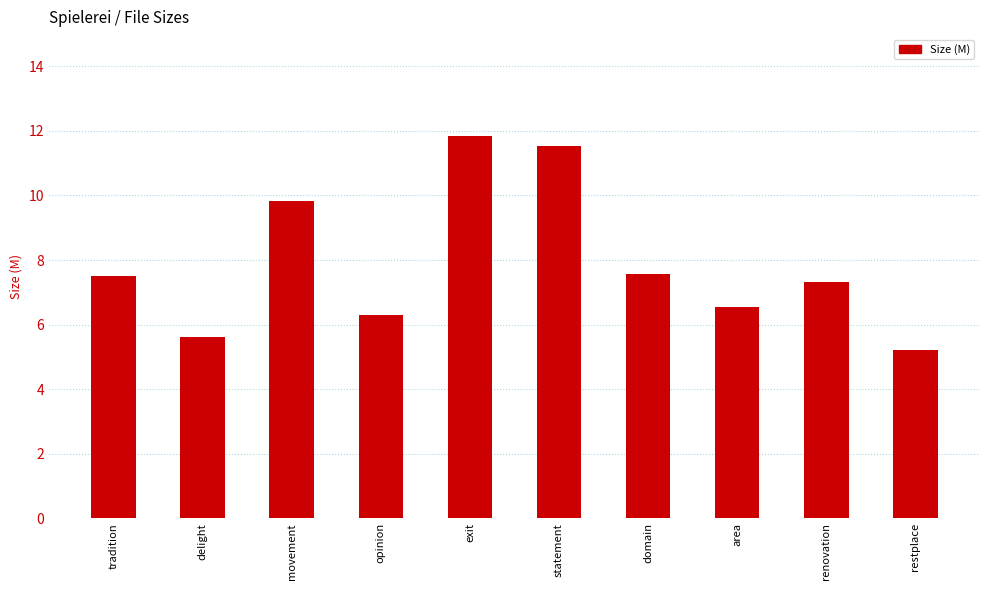

What is the sum of the values at area and domain?

14.1